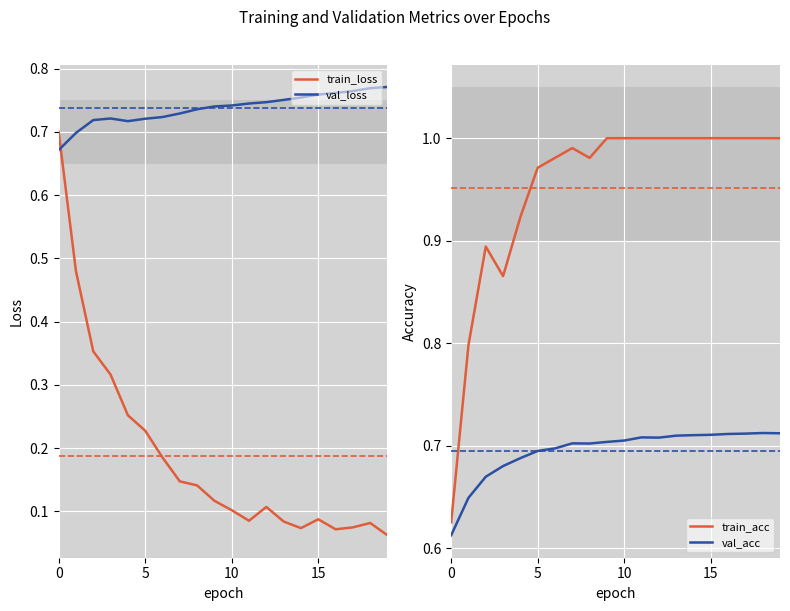

Where is the first local minimum for val_acc?

8